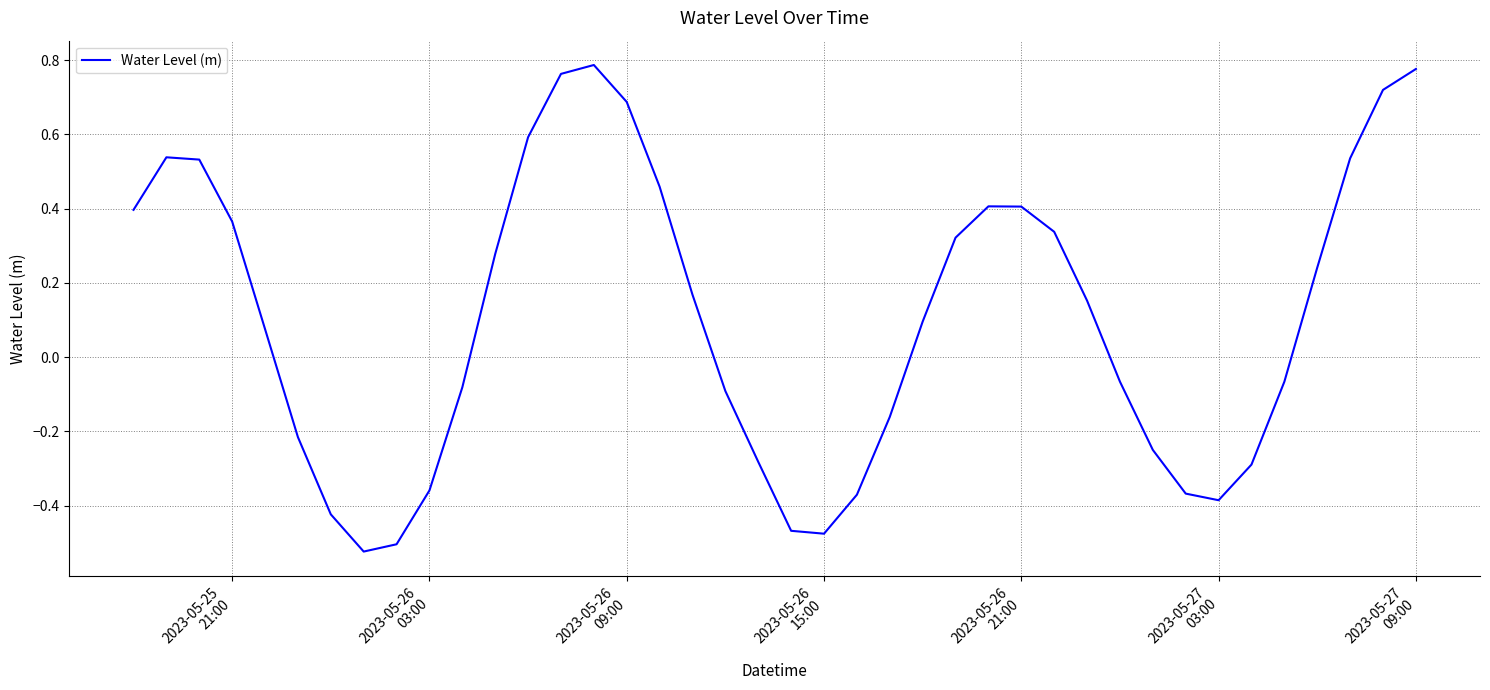

What is the difference between the maximum and minimum values?

1.3